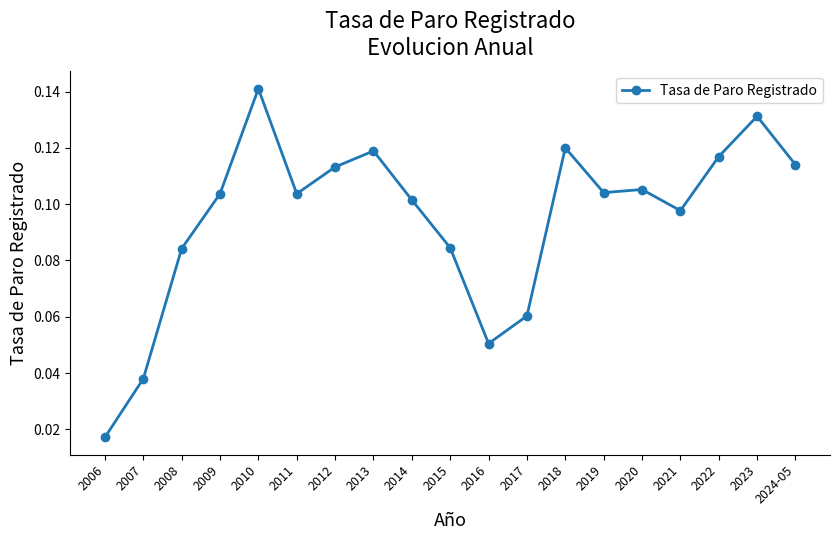

What is the label of the 15th point from the left?

2020